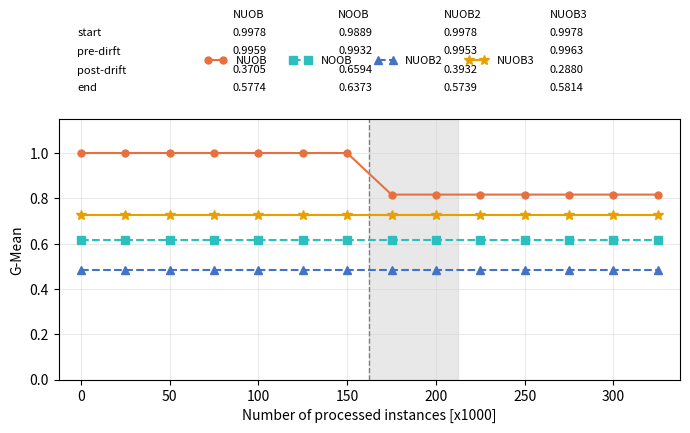

Which series has the widest spread of values?

NUOB